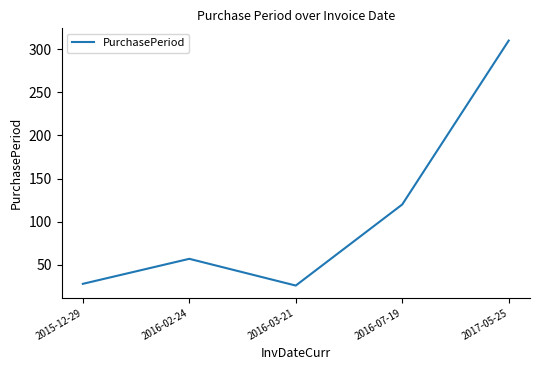

What is the greatest value displayed?

310